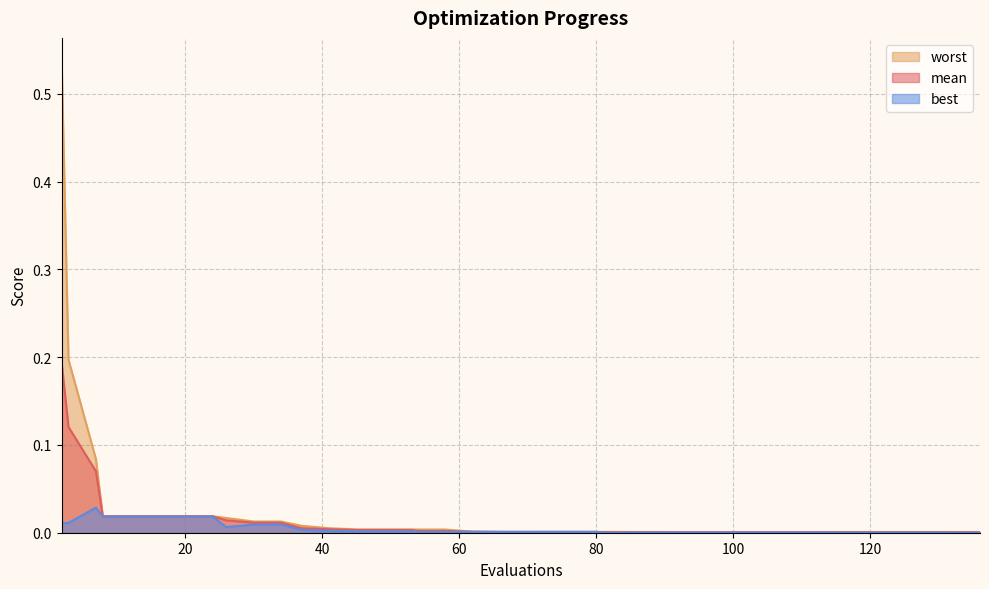

What is the sum of the worst values at 7 and 109?

0.1